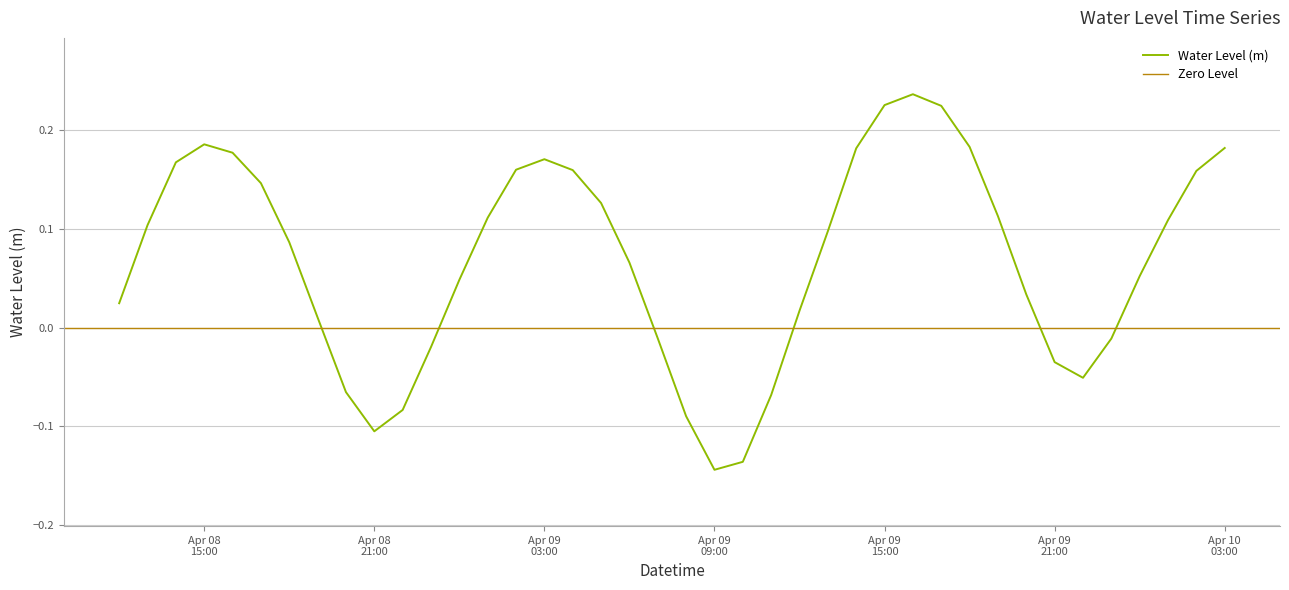

How many negative values are there?

12